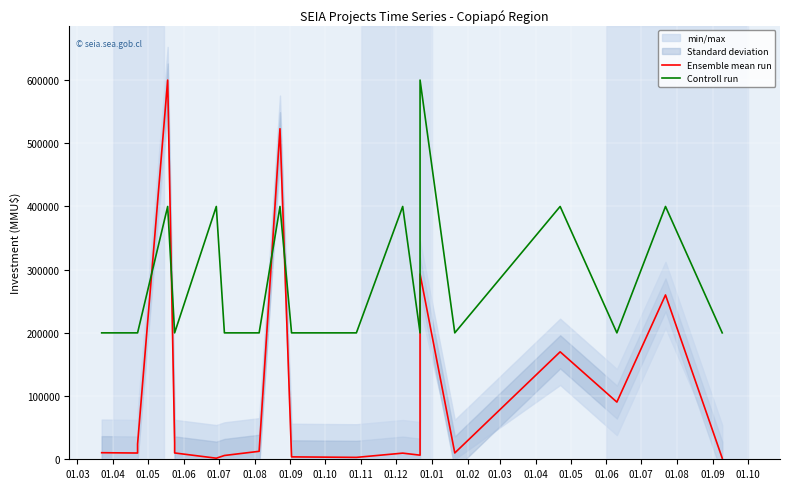

How many data points does each series have?

20